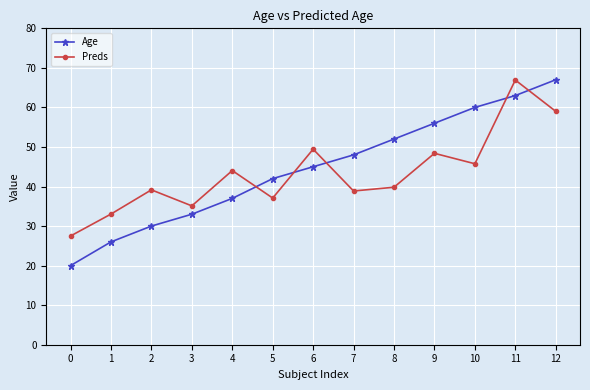

True or false: Preds has more than 0 interior local peaks.

True